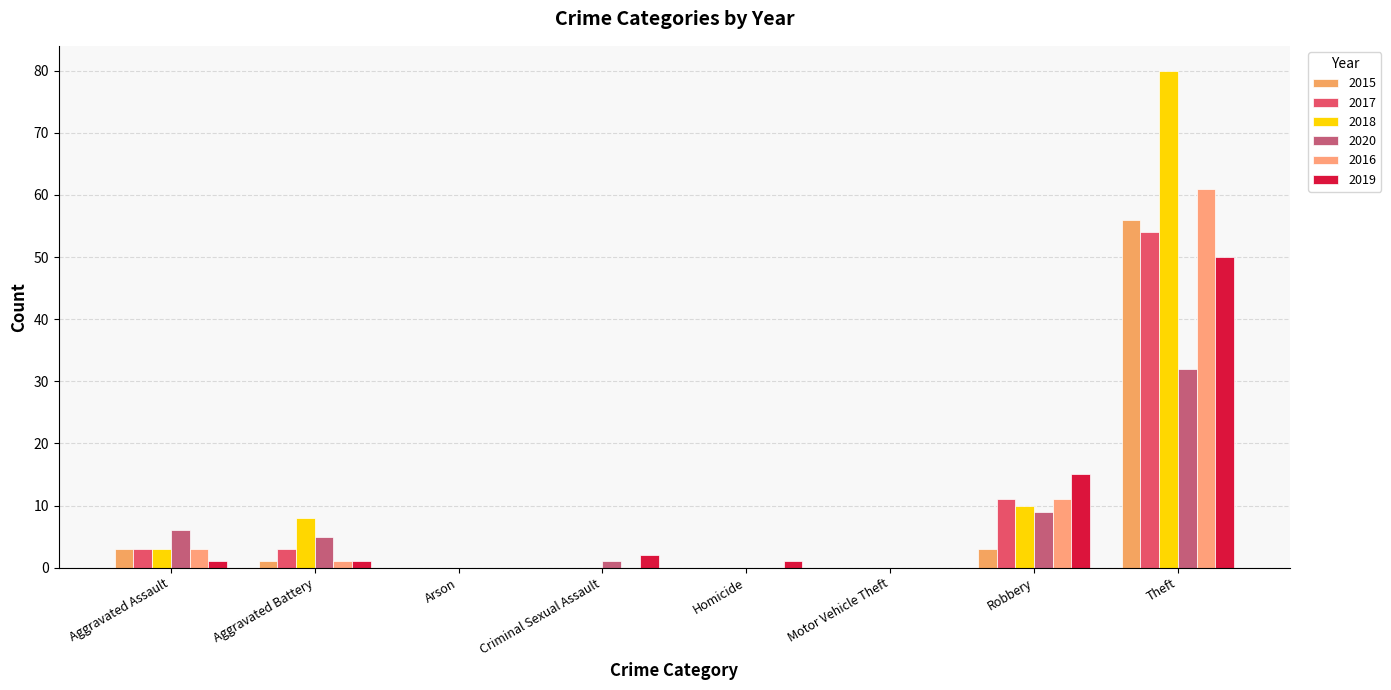

Which series has the largest total across all categories?

2018